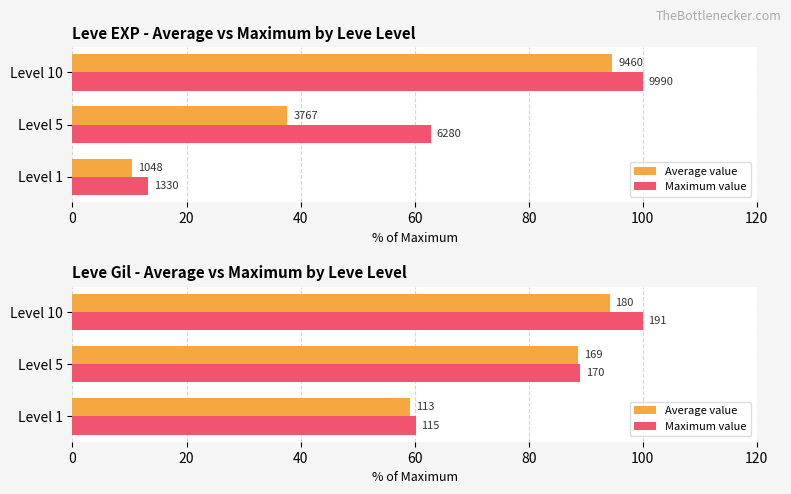

What is the spread (max minus min) of values at Level 10?

5.8